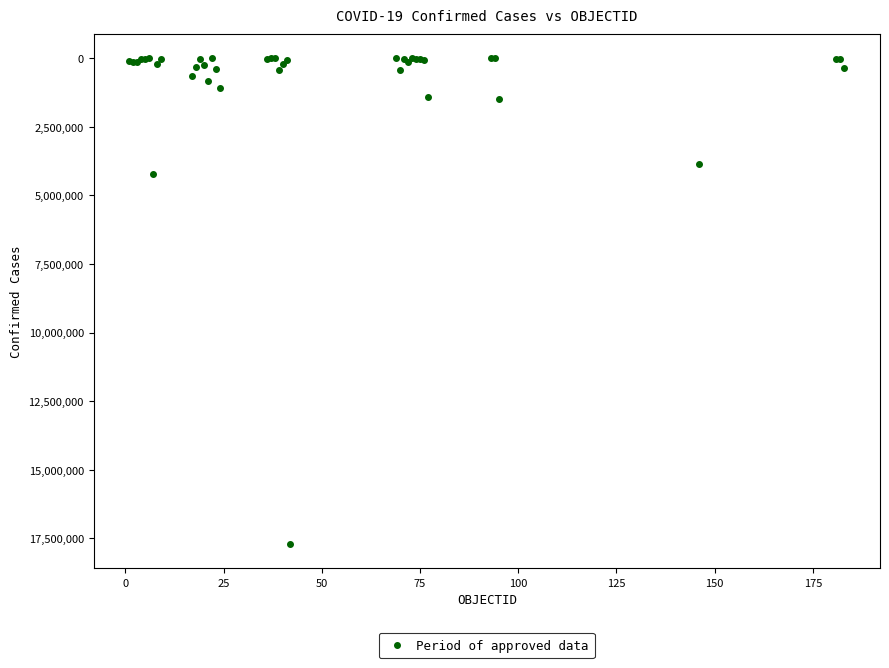

What Y value in the scatter plot is closest to 8851440?

4222400